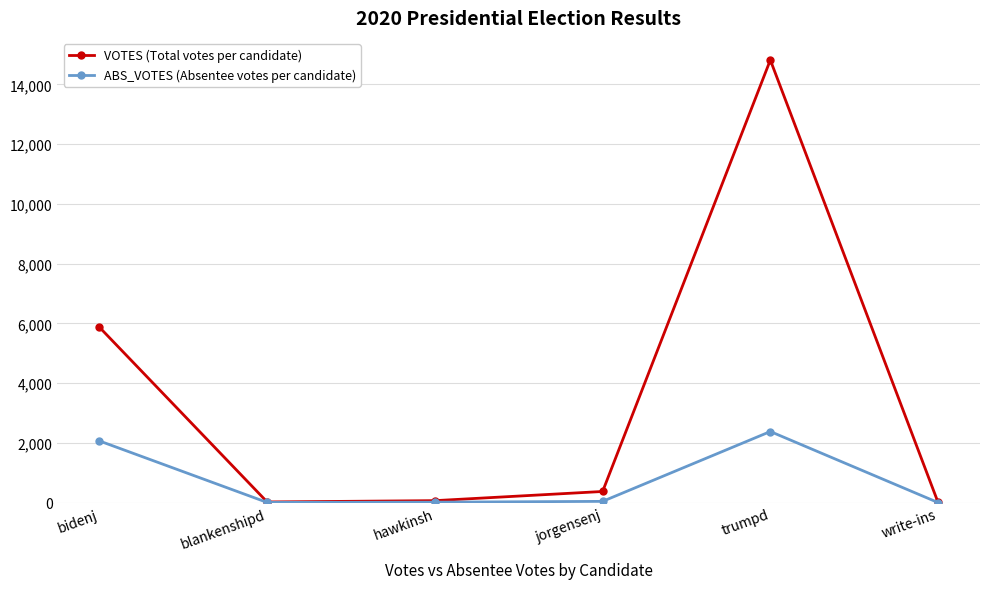

Is the value of VOTES (Total votes per candidate) at trumpd greater than the value of ABS_VOTES (Absentee votes per candidate) at bidenj?

Yes